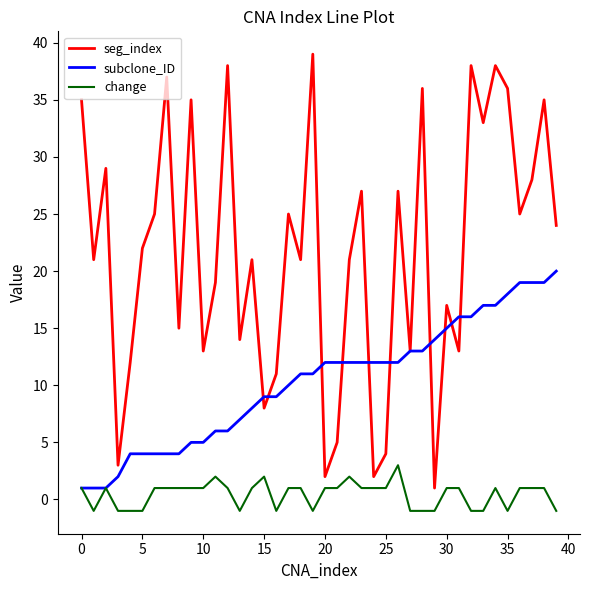

What is the maximum value for seg_index?

39